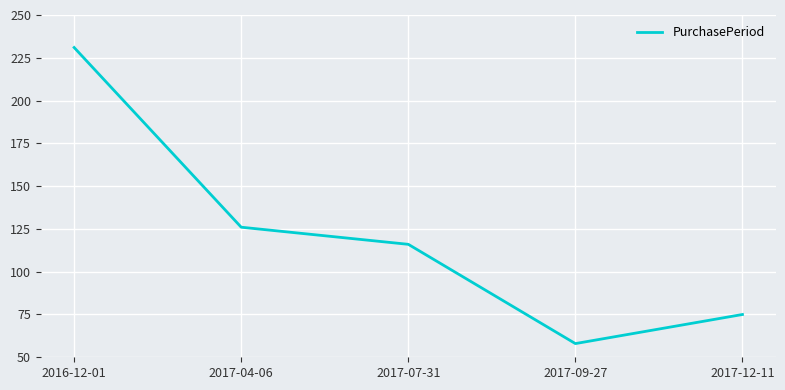

What position from the left is 2017-09-27?

4